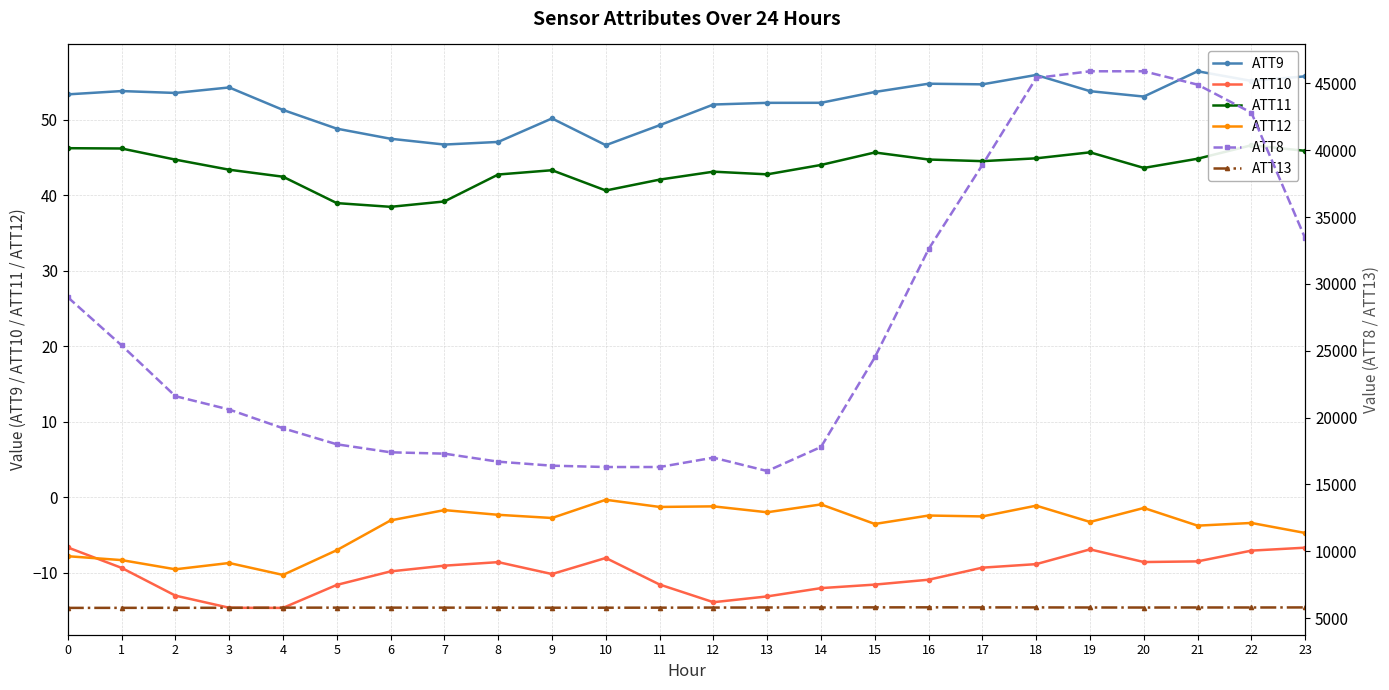

Which series has the widest spread of values?

ATT8